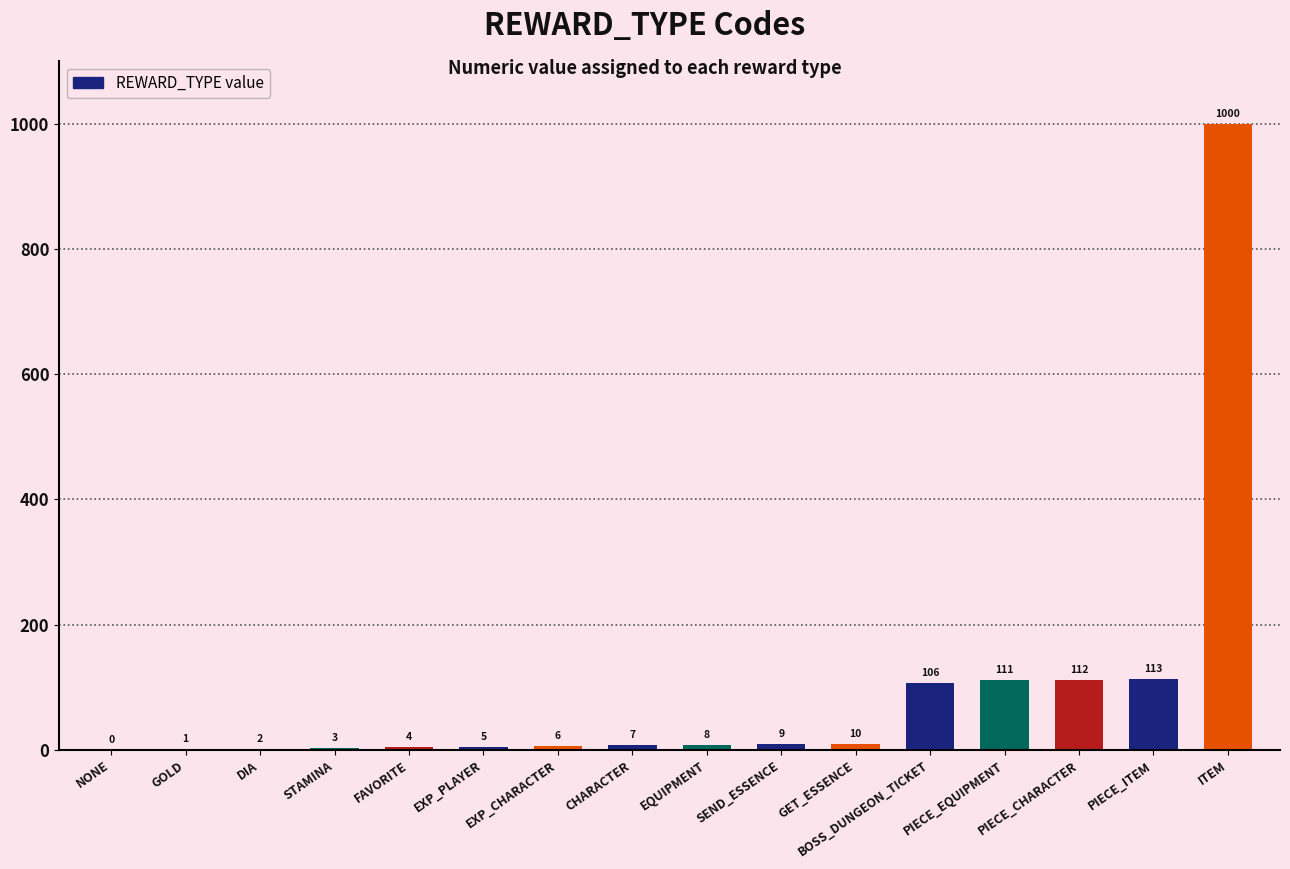

What is the difference between the values at PIECE_ITEM and EXP_CHARACTER?

107